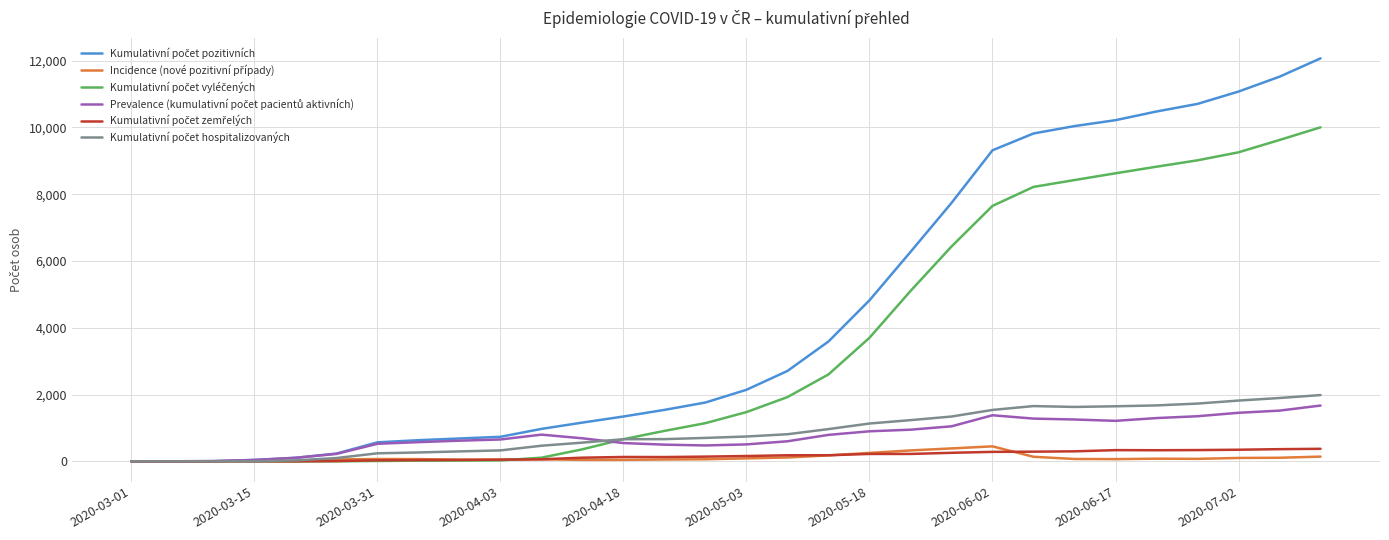

Is this an area chart (filled region under the line)?

No